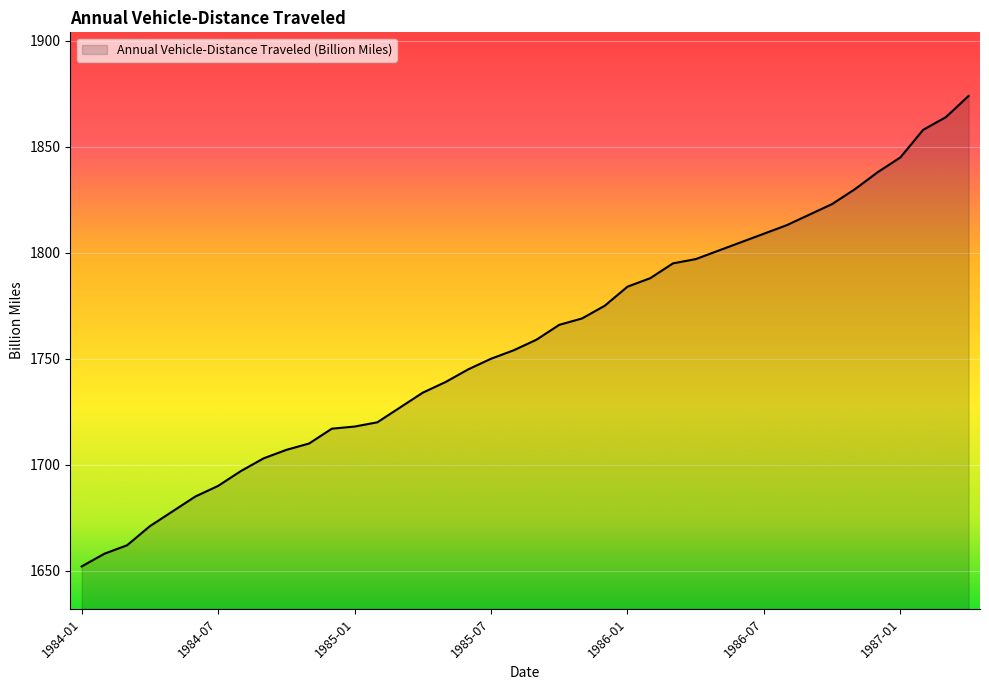

What is the maximum value shown in the chart?

1874